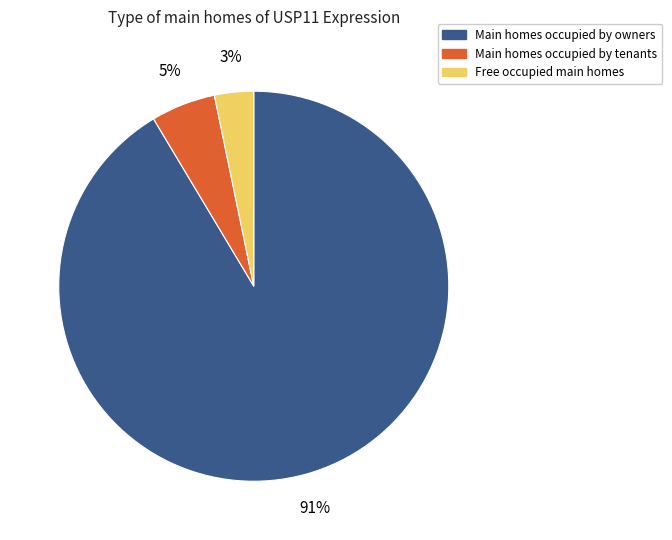

Is there a majority slice in this chart?

Yes